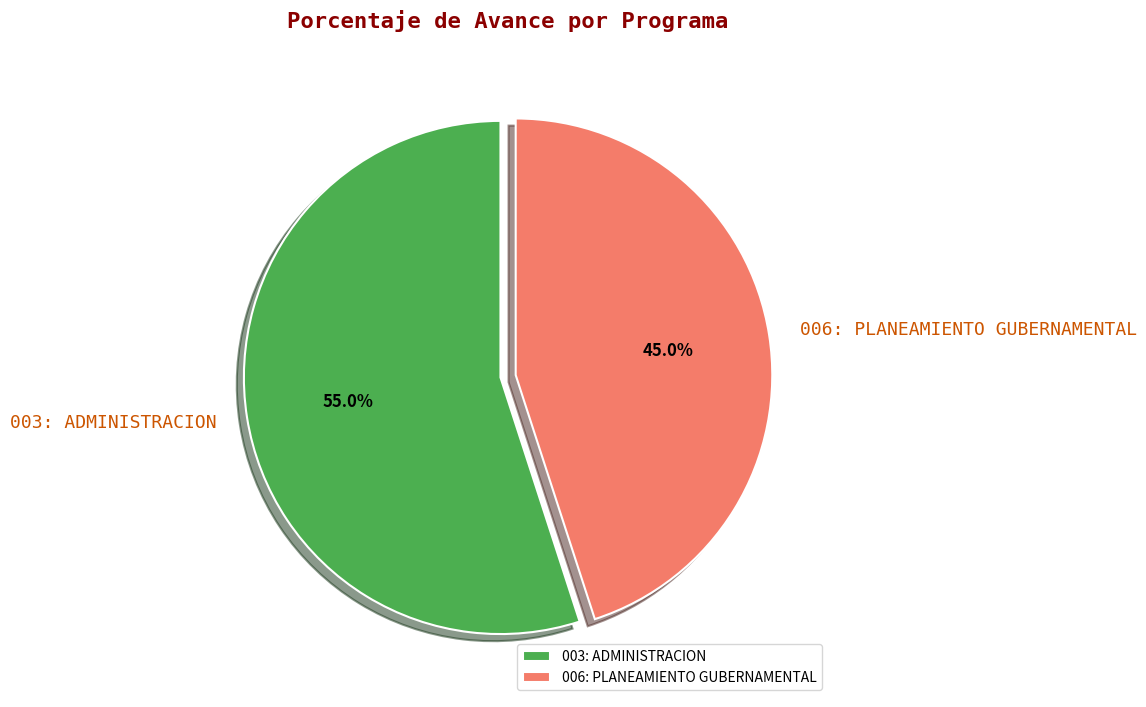

True or false: 003: ADMINISTRACION accounts for 55% of the total.

True